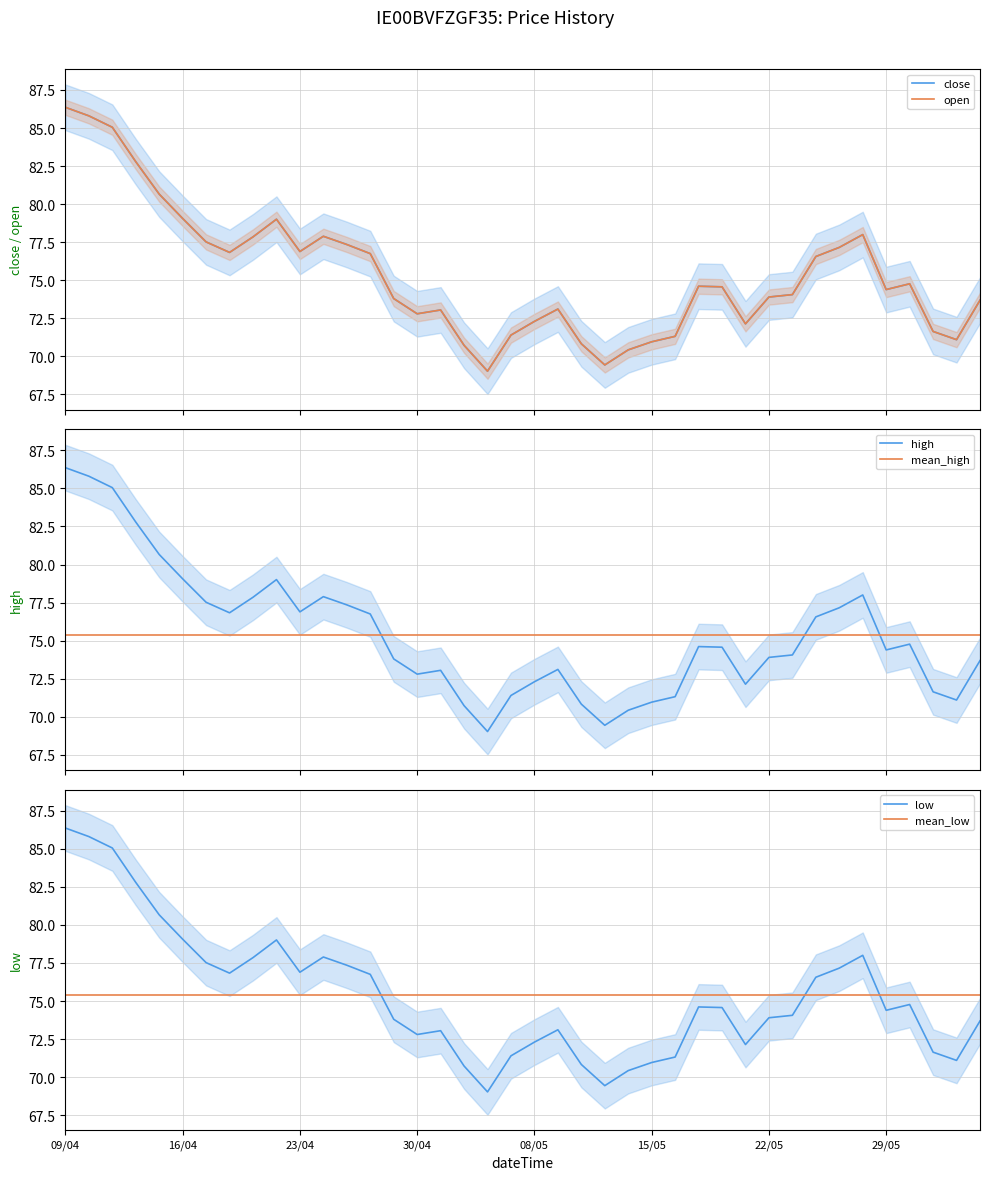

True or false: open and low cross at least once.

False